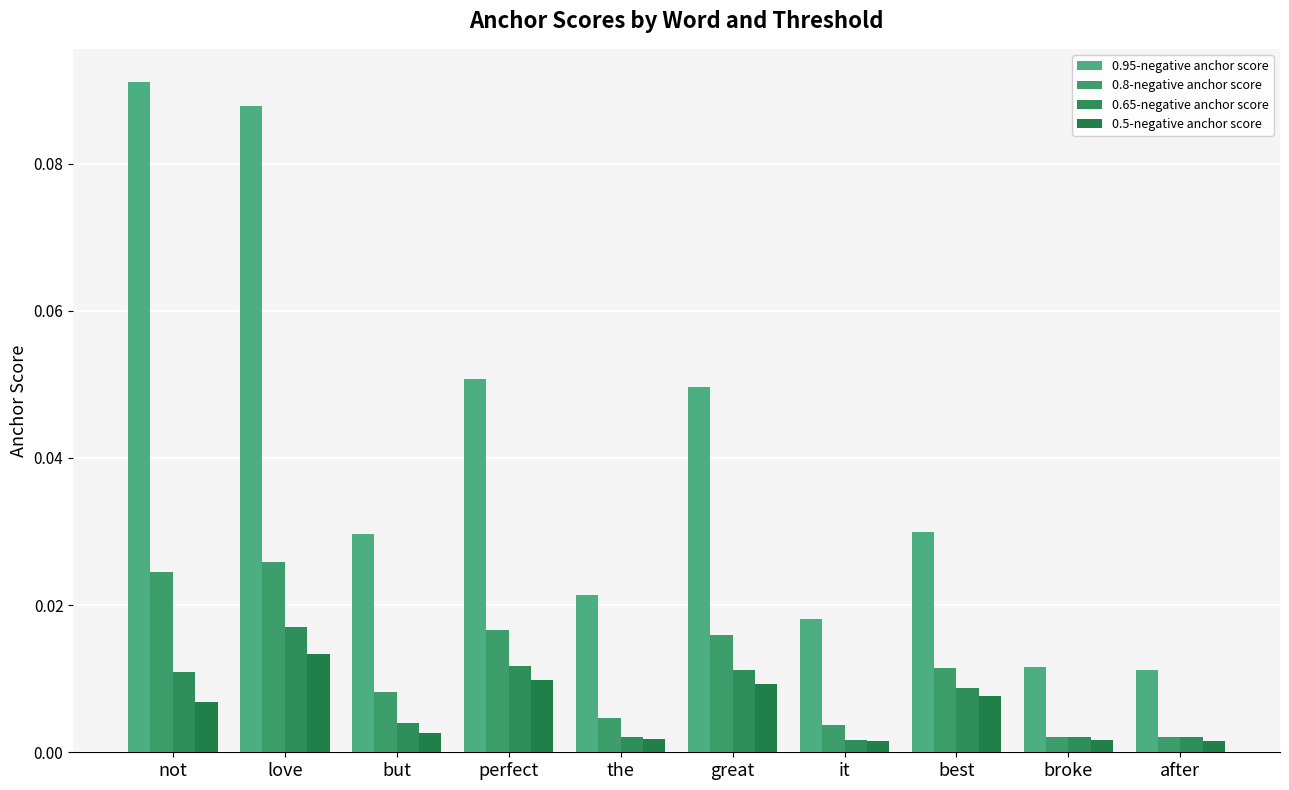

Reading right to left, extract all data points from this chart.

0.95-negative anchor score: 0.0	0.0	0.0	0.0	0.0	0.0	0.1	0.0	0.1	0.1
0.8-negative anchor score: 0.0	0.0	0.0	0.0	0.0	0.0	0.0	0.0	0.0	0.0
0.65-negative anchor score: 0.0	0.0	0.0	0.0	0.0	0.0	0.0	0.0	0.0	0.0
0.5-negative anchor score: 0.0	0.0	0.0	0.0	0.0	0.0	0.0	0.0	0.0	0.0